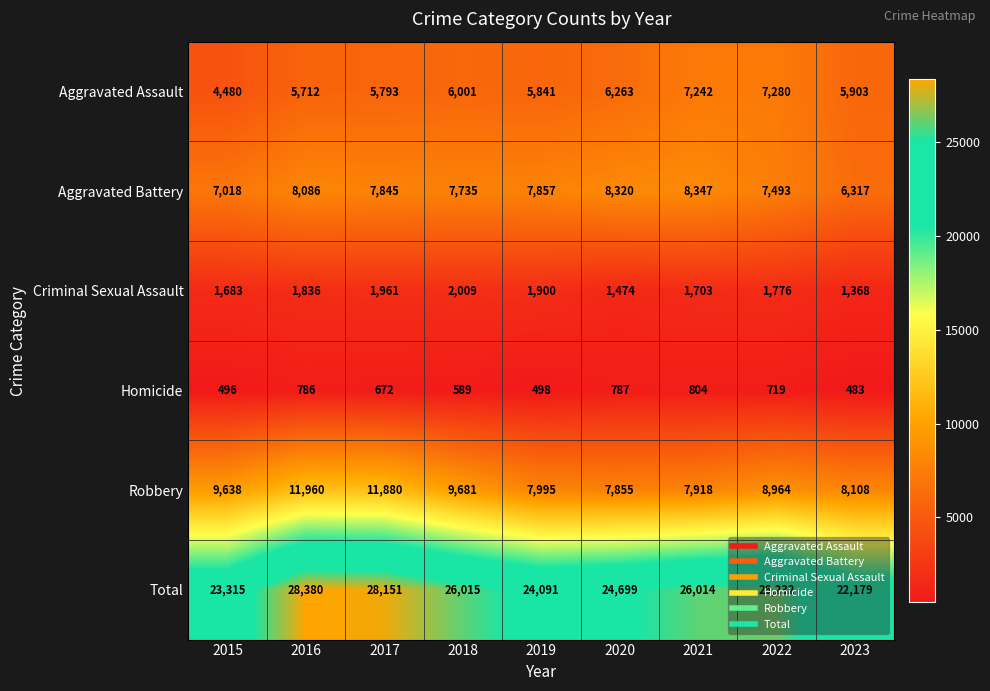

What is the maximum value shown in the chart?

28380